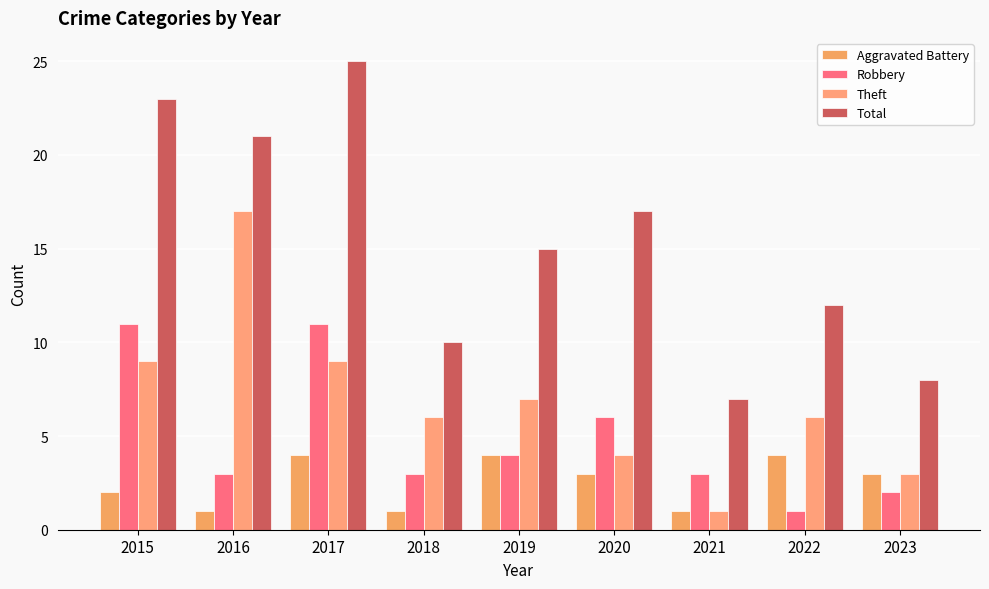

Count the Aggravated Battery values in the range 1 to 4.

9